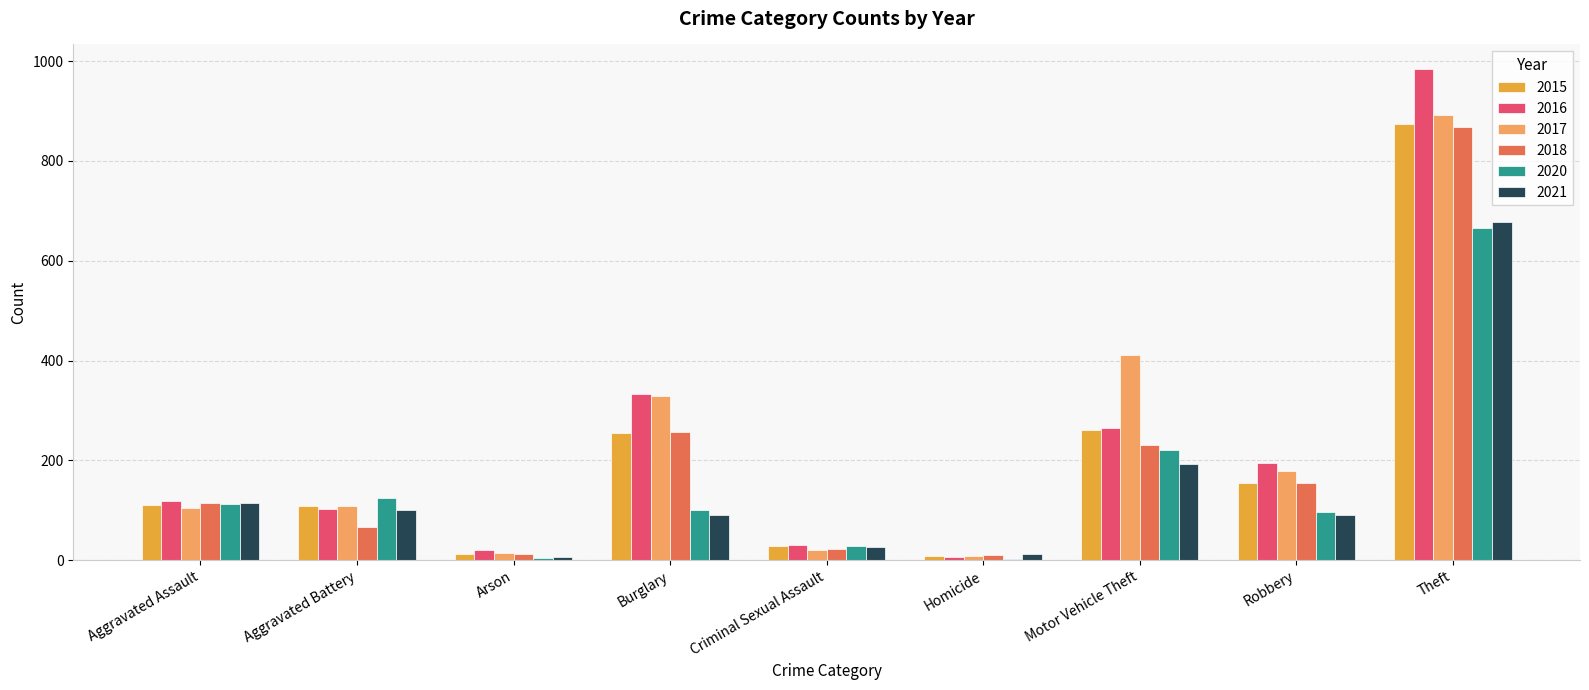

The 2016 series shows 984 at Theft. True or false?

True